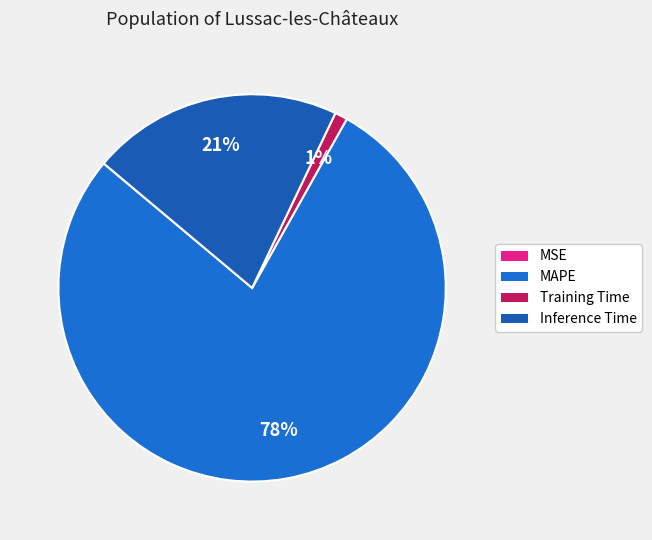

Which slice is the smallest?

MSE